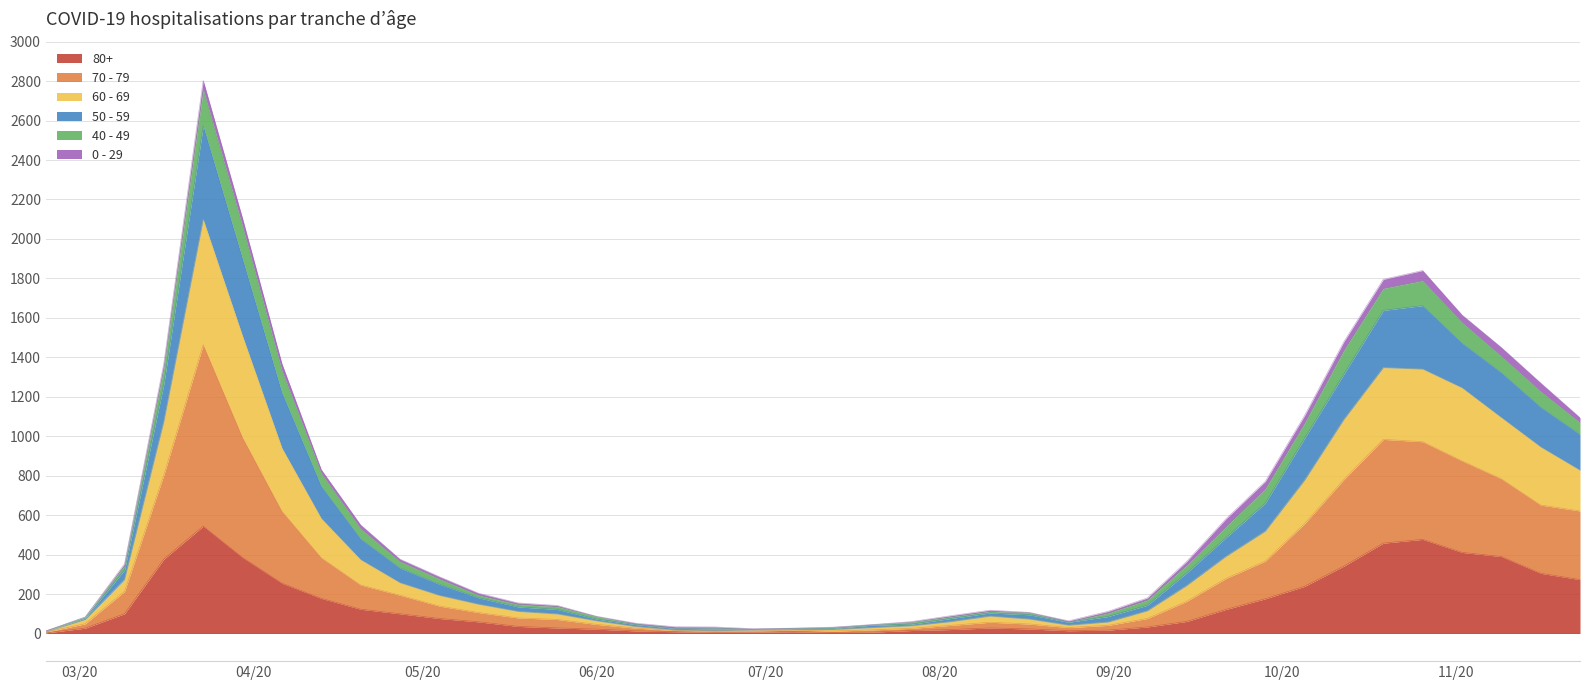

True or false: 60 - 69 and 50 - 59 cross at least once.

False